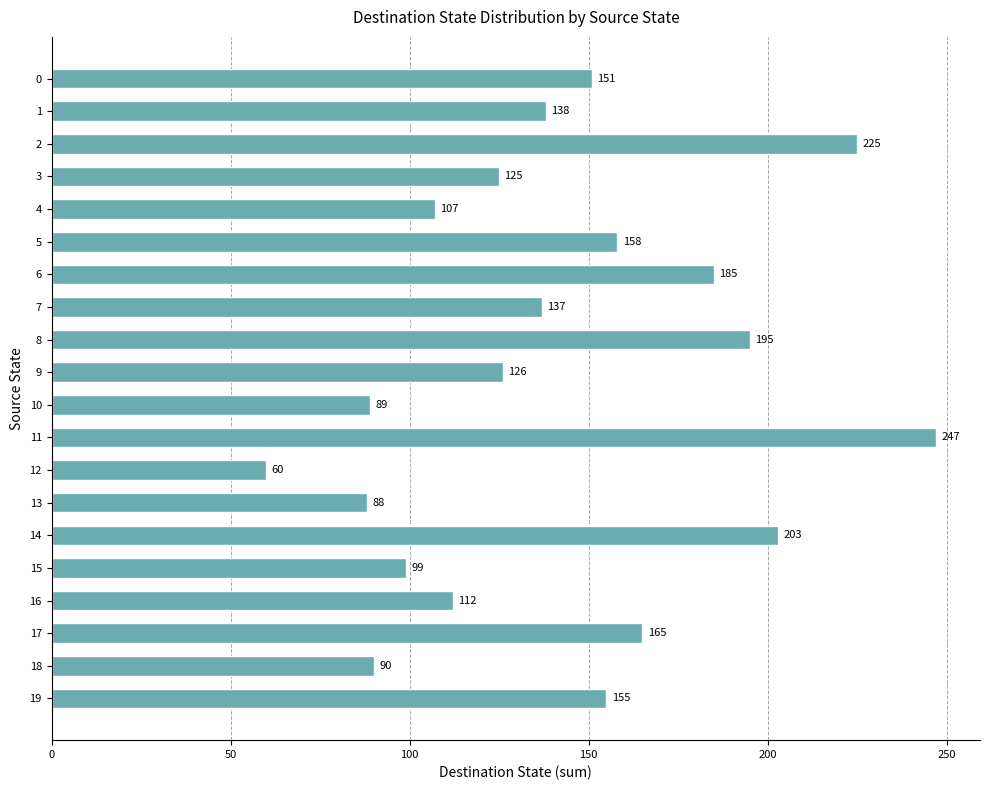

What is the value of the 16th bar from the top?

99